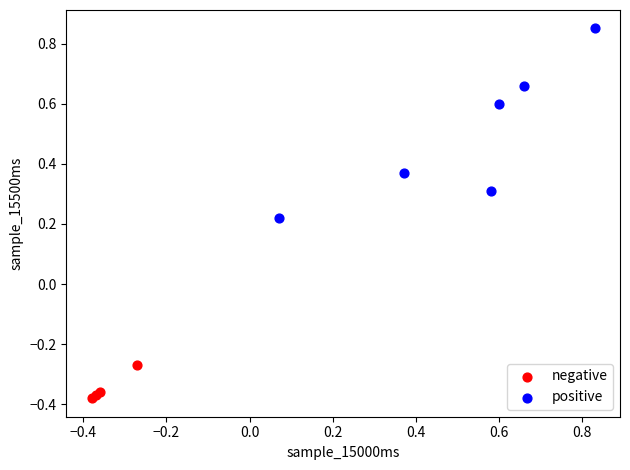

What are all the series names shown in the legend?

negative, positive